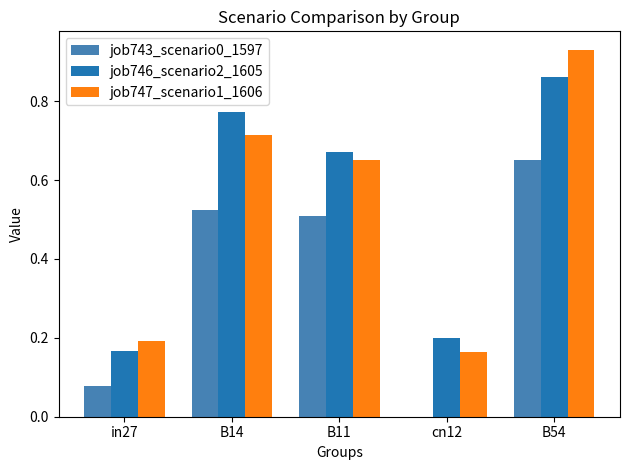

Which category has the highest value in the job747_scenario1_1606 series?

B54